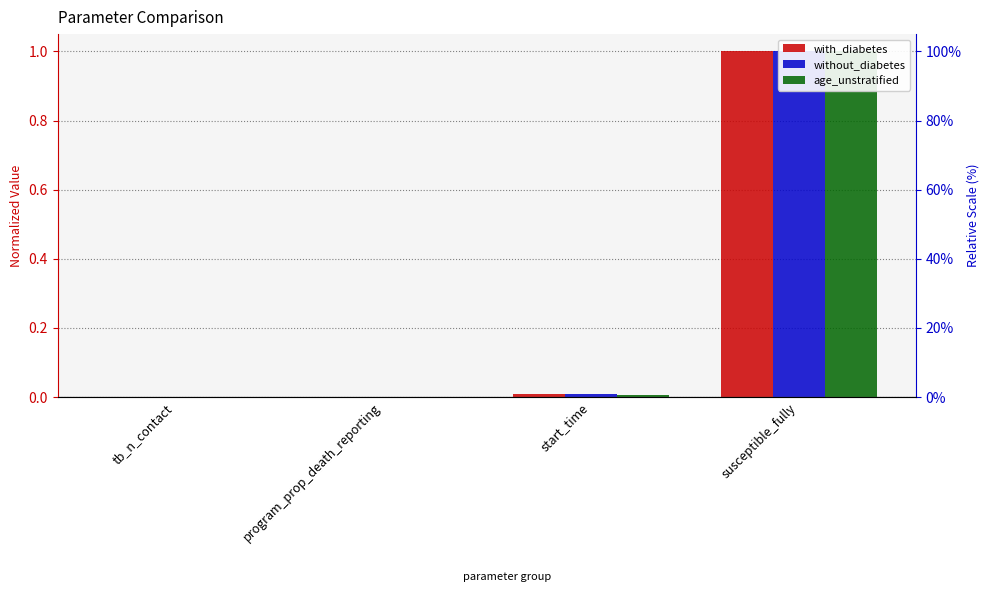

Reading left to right, list all the values displayed in this chart.

with_diabetes: tb_n_contact=0.0	program_prop_death_reporting=0.0	start_time=0.0	susceptible_fully=1.0
without_diabetes: tb_n_contact=0.0	program_prop_death_reporting=0.0	start_time=0.0	susceptible_fully=1.0
age_unstratified: tb_n_contact=0.0	program_prop_death_reporting=0.0	start_time=0.0	susceptible_fully=1.0